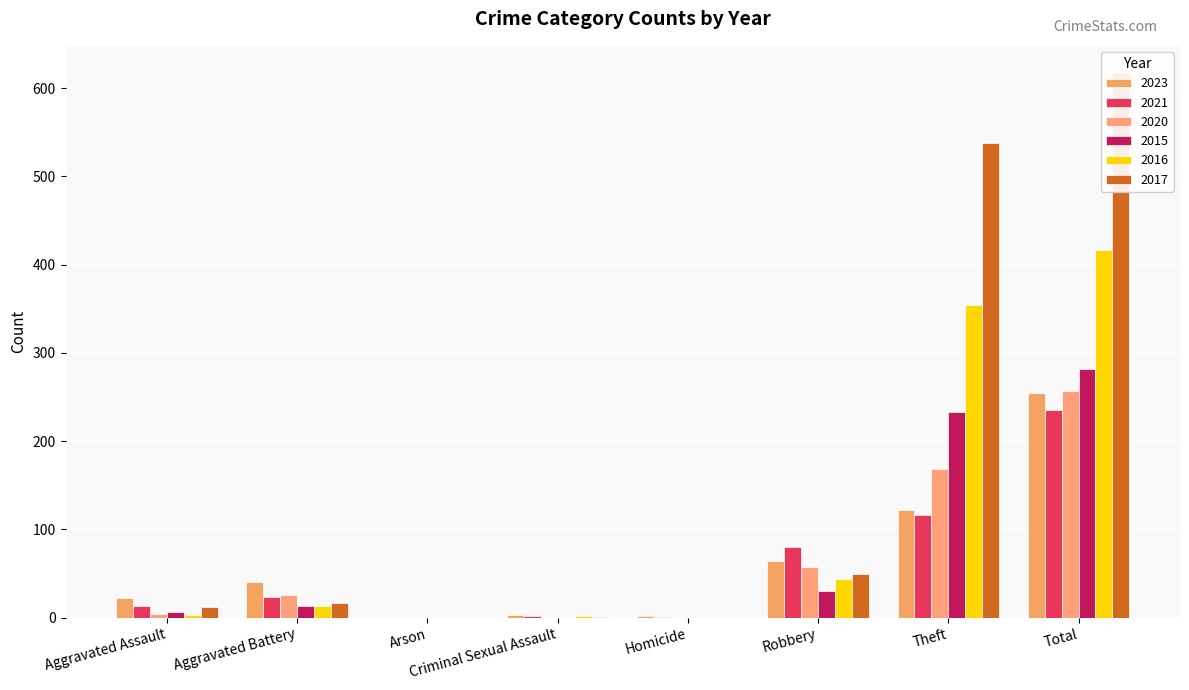

What is the difference between the highest and lowest values at Homicide?

2